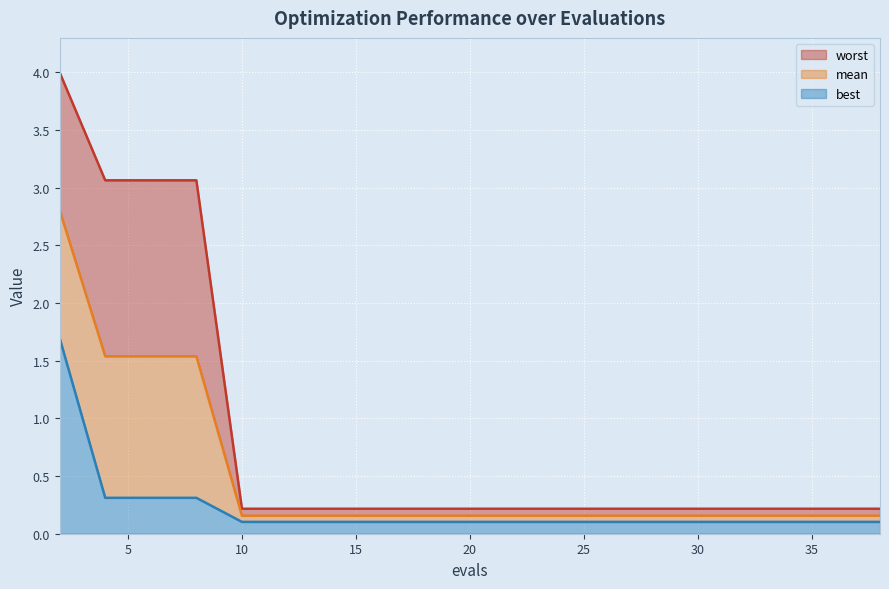

Reading right to left, transcribe all the data shown in this chart.

mean: 0.2	0.2	0.2	0.2	0.2	0.2	0.2	0.2	0.2	0.2	0.2	0.2	0.2	0.2	0.2	1.5	1.5	1.5	2.8
best: 0.1	0.1	0.1	0.1	0.1	0.1	0.1	0.1	0.1	0.1	0.1	0.1	0.1	0.1	0.1	0.3	0.3	0.3	1.7
worst: 0.2	0.2	0.2	0.2	0.2	0.2	0.2	0.2	0.2	0.2	0.2	0.2	0.2	0.2	0.2	3.1	3.1	3.1	4.0